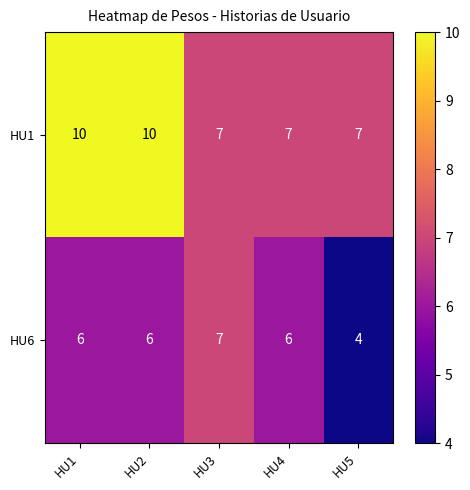

How many series are shown in this chart?

2